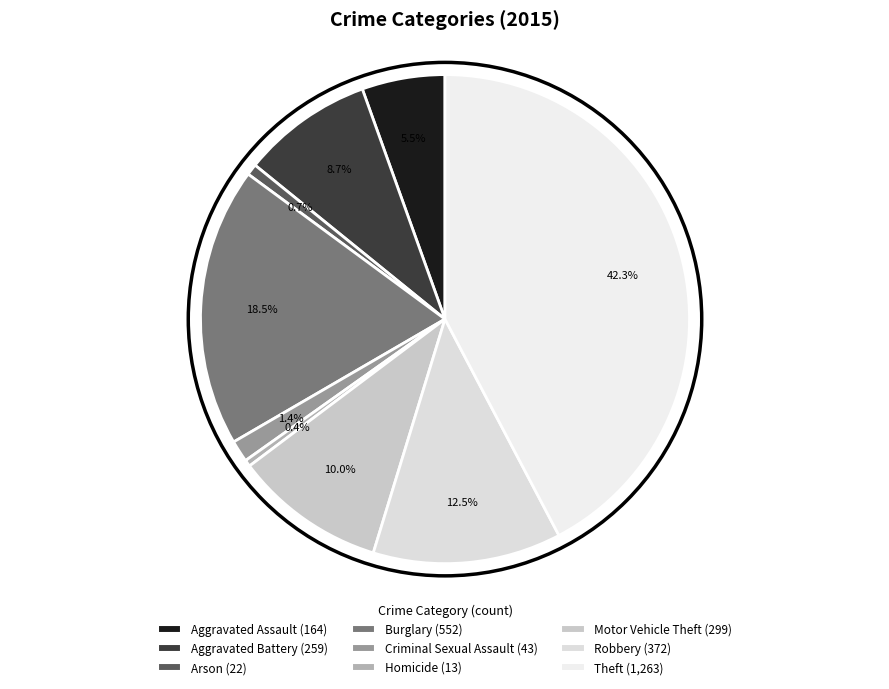

What is the largest slice in the pie chart?

Theft